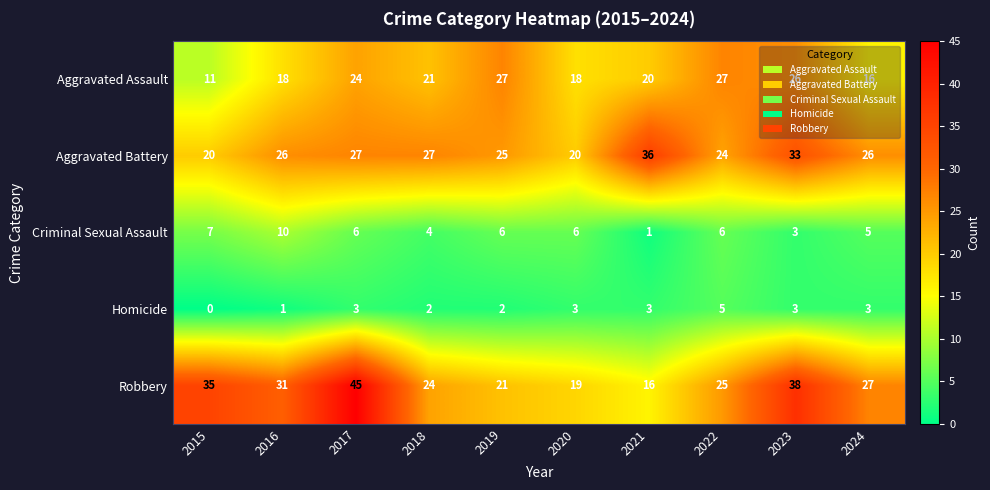

How many Homicide values are between 2 and 3?

7